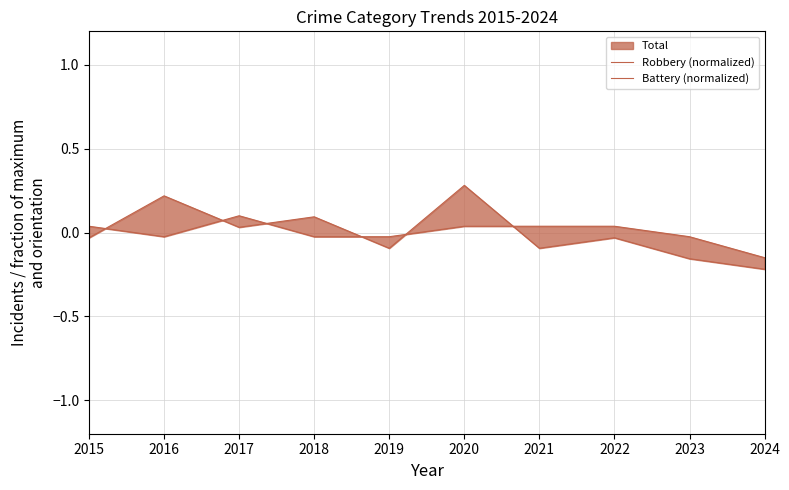

Where is Battery (normalized) nearest to the value 0?

2016